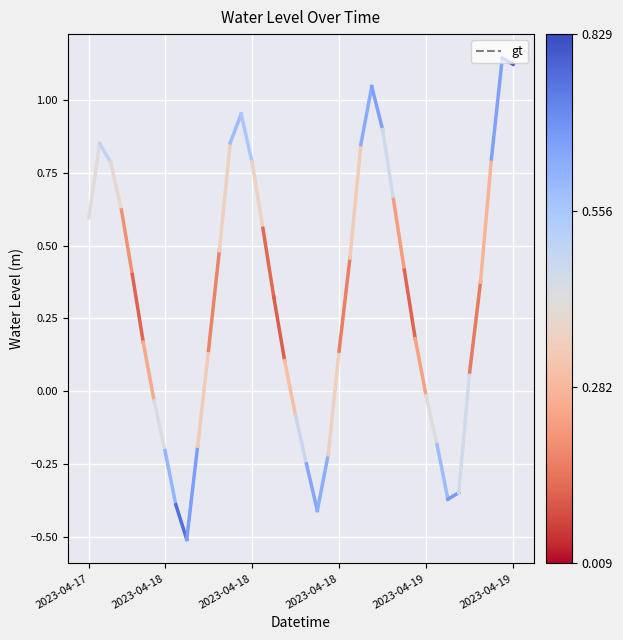

The value at 2023-04-18 is 0.2. True or false?

False